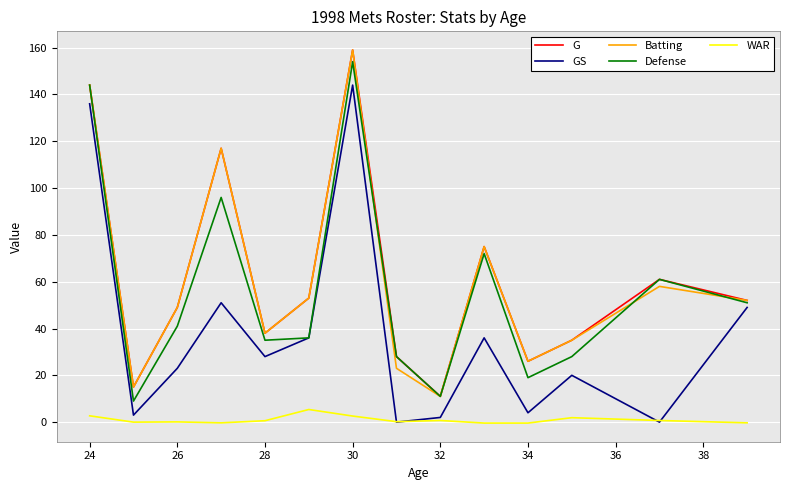

What is the maximum value for GS?

144.0